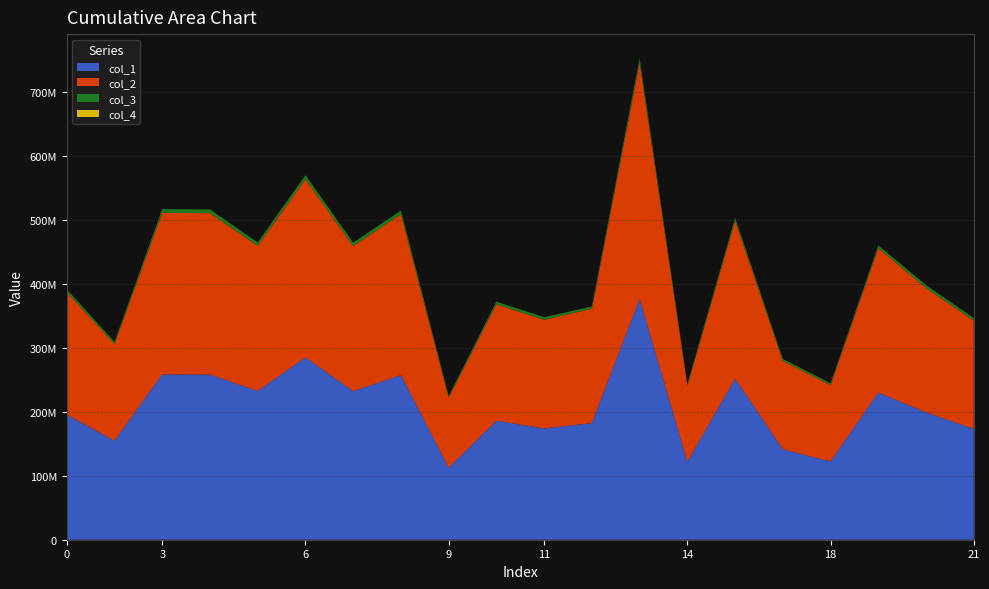

Reading right to left, transcribe all the data shown in this chart.

col_1: 21=173431743.8	20=199233480.9	19=230308694.3	18=122404103.0	17=141465768.3	16=251947002.1	14=121909200.0	13=376812277.8	12=182517267.5	11=174123493.8	10=186275814.0	9=112479951.1	8=257591243.0	7=232456814.1	6=285233695.3	5=232614821.8	4=258472778.2	3=258751858.6	1=154797720.2	0=195943042.1
col_2: 21=169471030.9	20=194683526.0	19=225926228.7	18=119608723.7	17=138235072.0	16=247152788.6	14=119125122.9	13=369642045.5	12=179044208.7	11=170146983.2	10=182021777.2	9=109911212.6	8=251708554.3	7=227148128.0	6=278719727.6	5=227302527.1	4=252569957.7	3=252842664.6	1=151262558.1	0=191468231.9
col_3: 21=3960712.9	20=4549954.9	19=4382465.5	18=2795379.3	17=3230696.3	16=4794213.5	14=2784077.1	13=7170232.2	12=3473058.8	11=3976510.6	10=4254036.8	9=2568738.5	8=5882688.7	7=5308686.2	6=6513967.7	5=5312294.6	4=5902820.6	3=5909194.0	1=3535162.1	0=4474810.2
col_4: 21=1.0	20=1.0	19=1.0	18=1.0	17=1.0	16=1.0	14=1.0	13=1.0	12=1.0	11=1.0	10=1.0	9=1.0	8=1.0	7=1.0	6=1.0	5=1.0	4=1.0	3=1.0	1=1.0	0=1.0